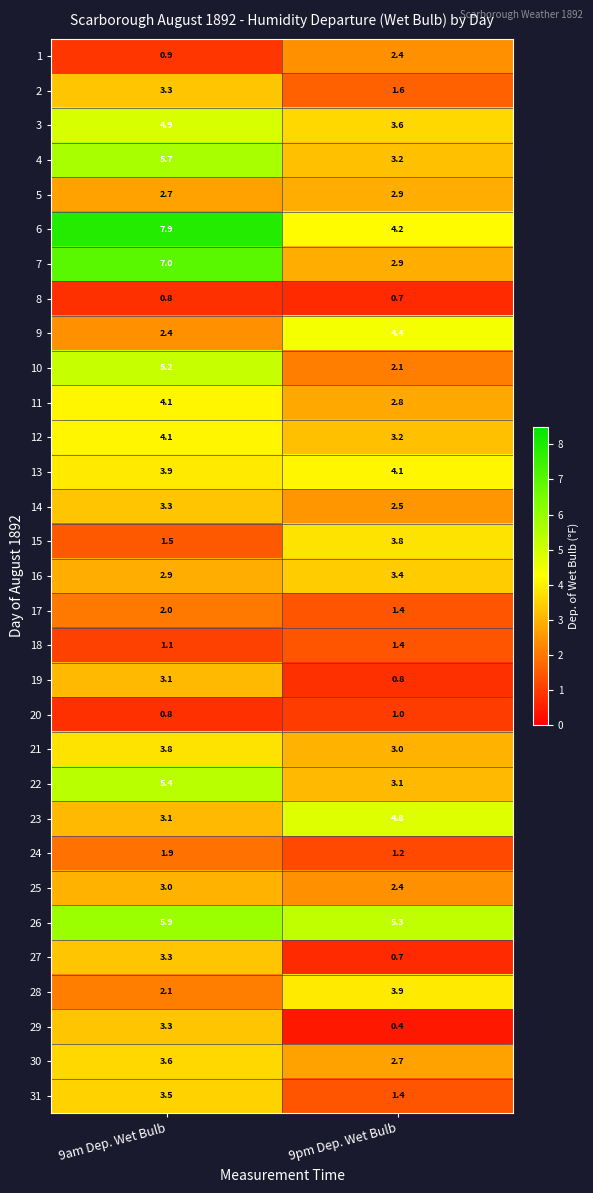

At how many categories does at least one series exceed 1?

2